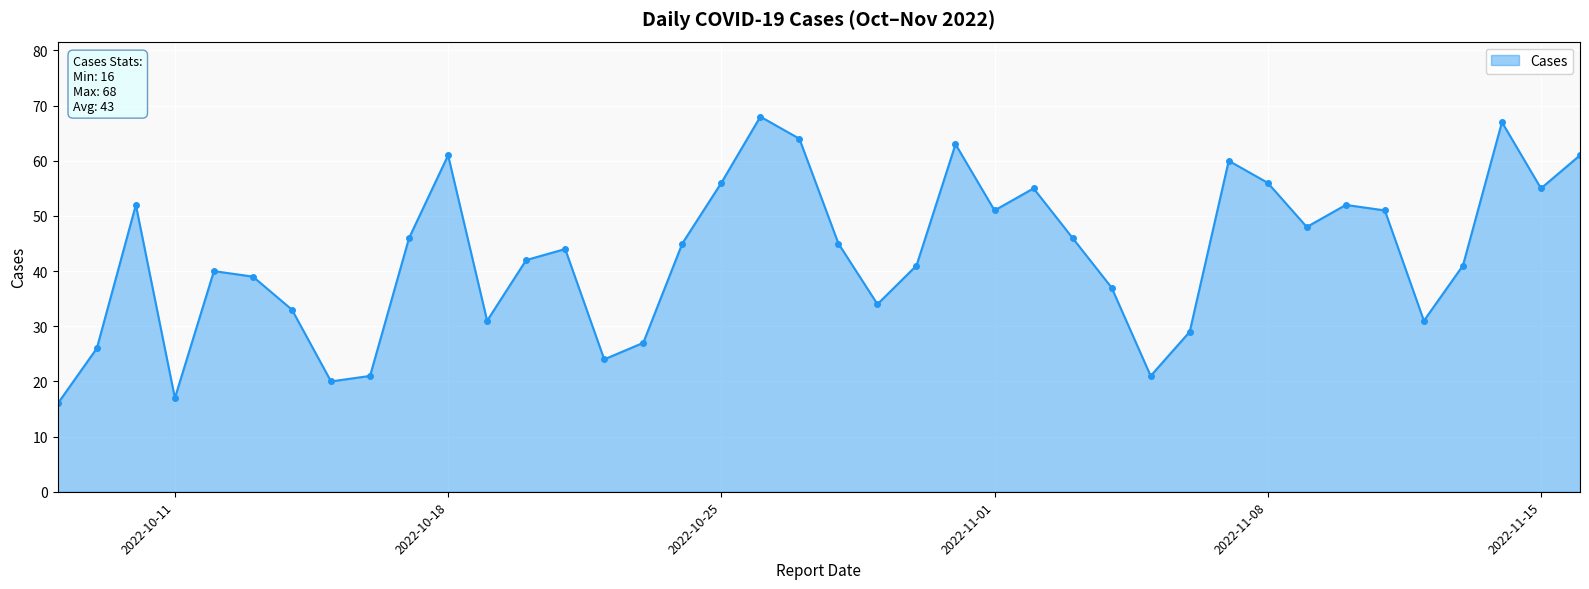

What is the minimum value shown in the chart?

16